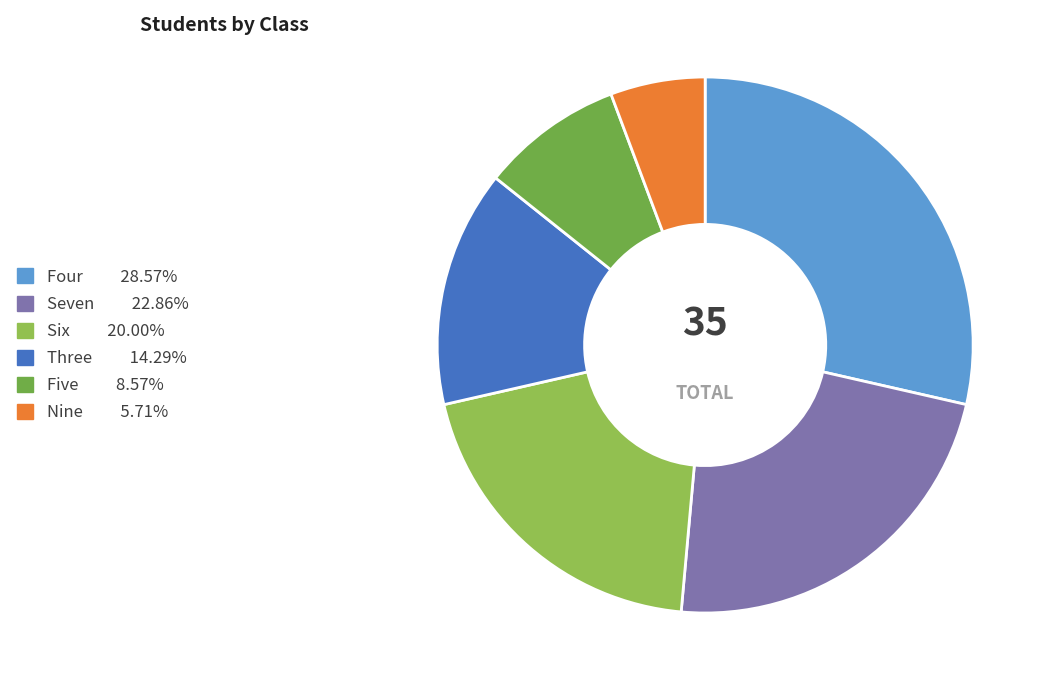

What is the largest slice in the pie chart?

Four